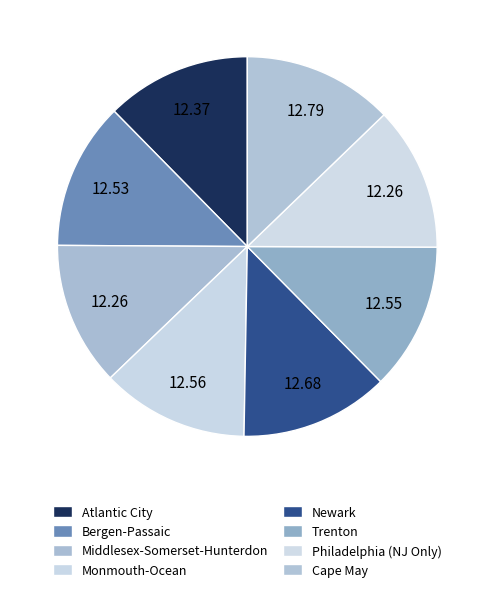

Rank the categories by value from lowest to highest.

Philadelphia (NJ Only), Middlesex-Somerset-Hunterdon, Atlantic City, Bergen-Passaic, Trenton, Monmouth-Ocean, Newark, Cape May